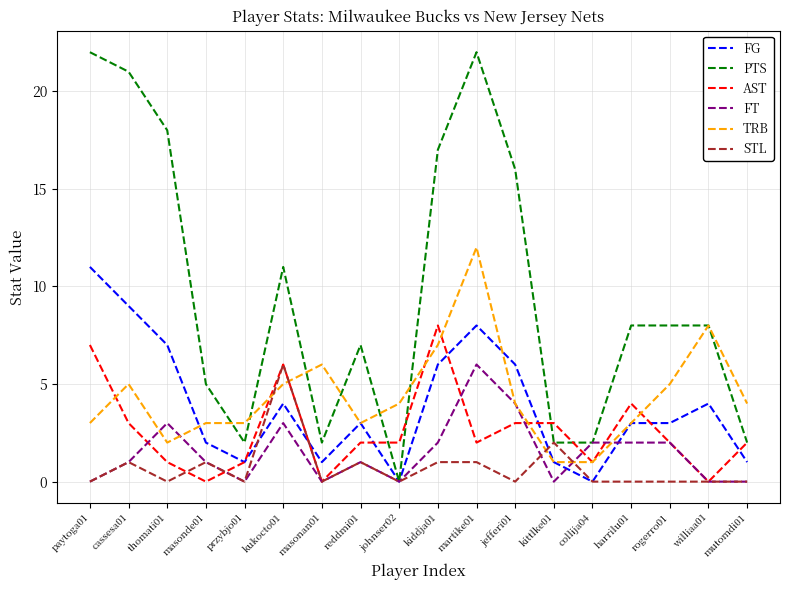

What is the highest value of the PTS series?

22